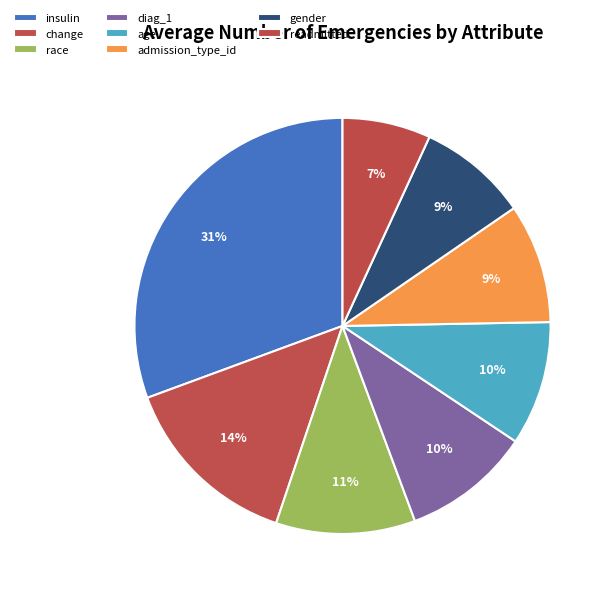

Is it true that insulin is 22% of the pie?

False